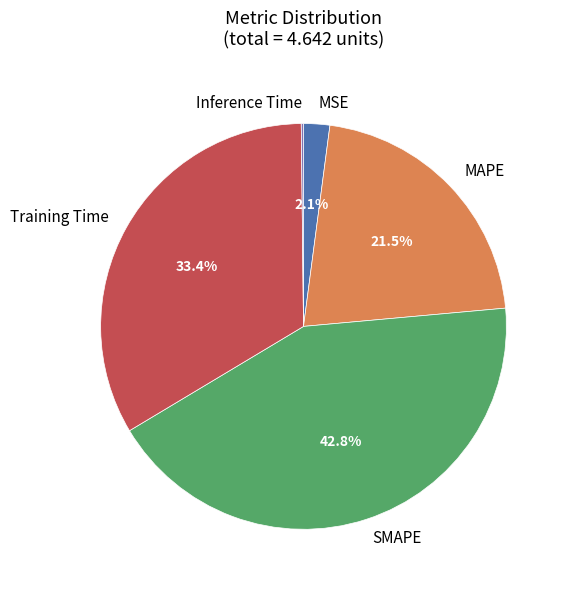

Is there a majority slice in this chart?

No